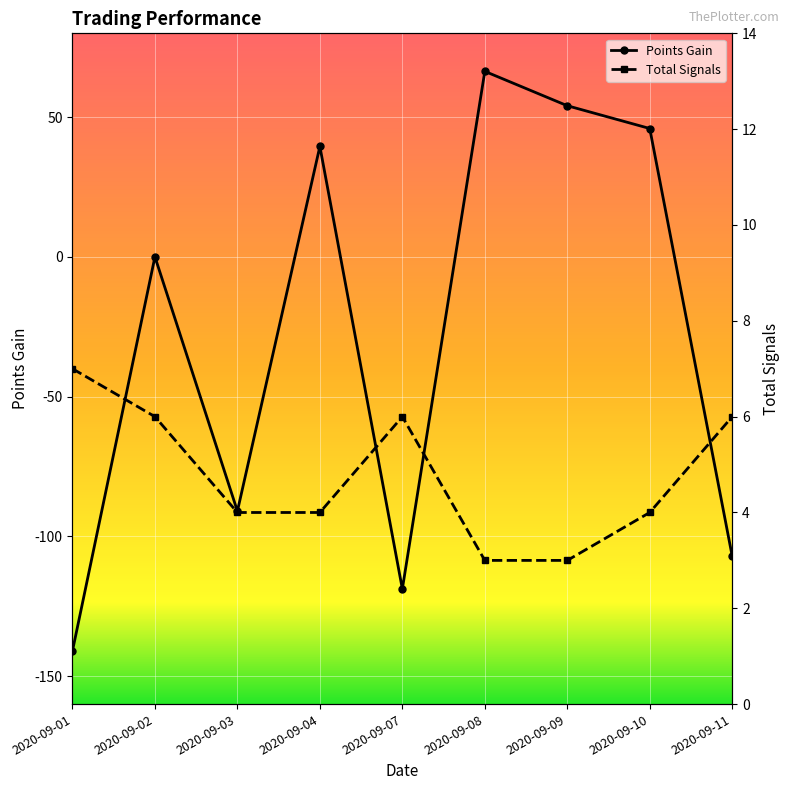

What is the greatest value displayed?

66.4